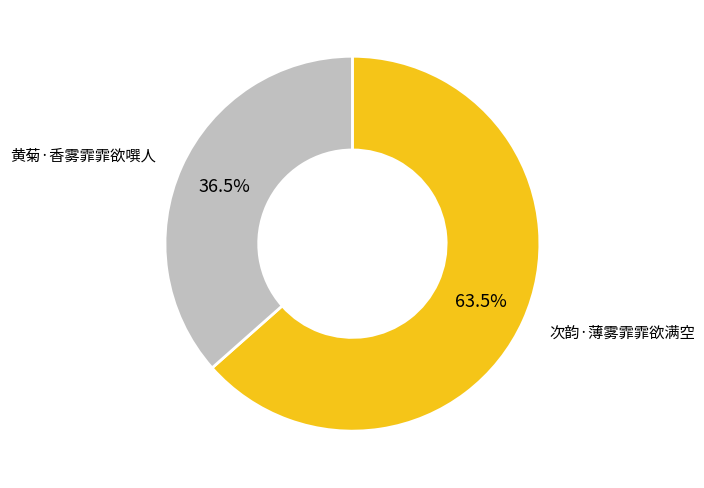

To the nearest percent, what is the average slice percentage?

50%